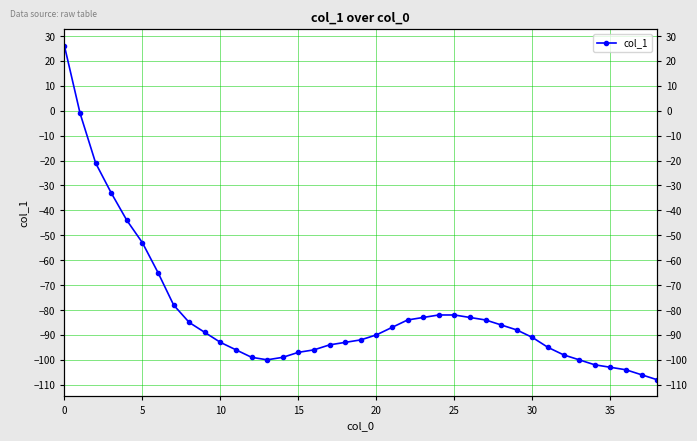

What is the difference between the maximum and minimum values?

134